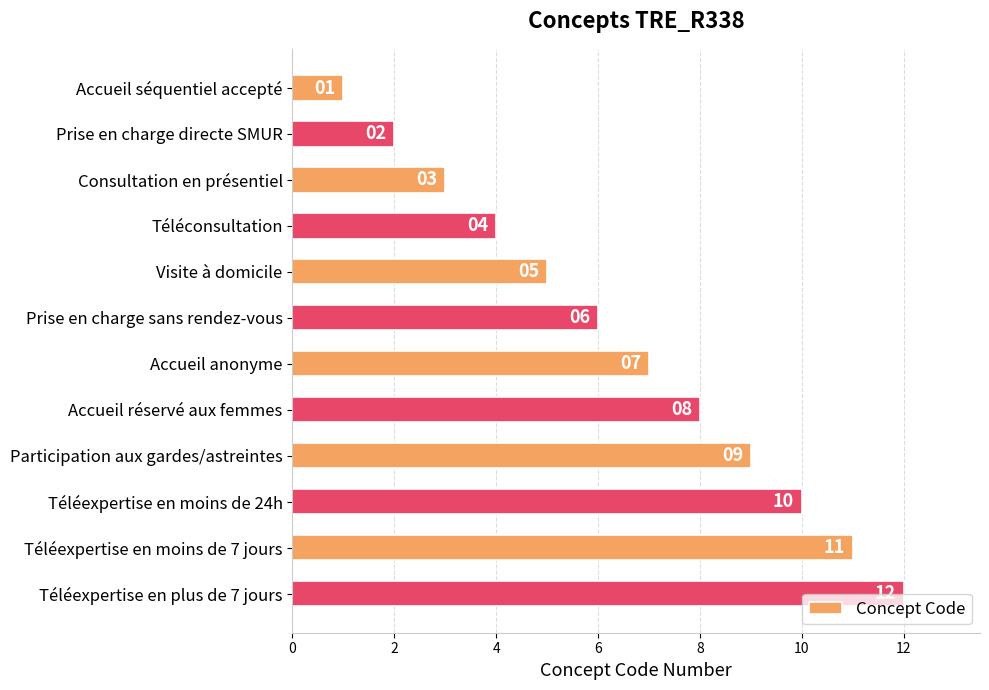

How many bars are there in total?

12